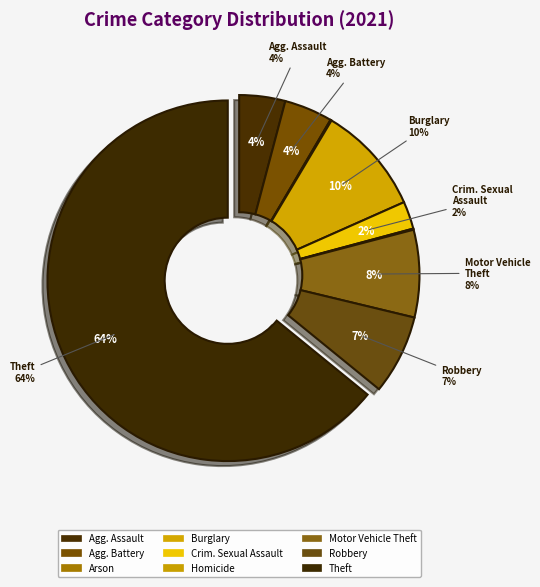

Count the number of slices in the pie.

9